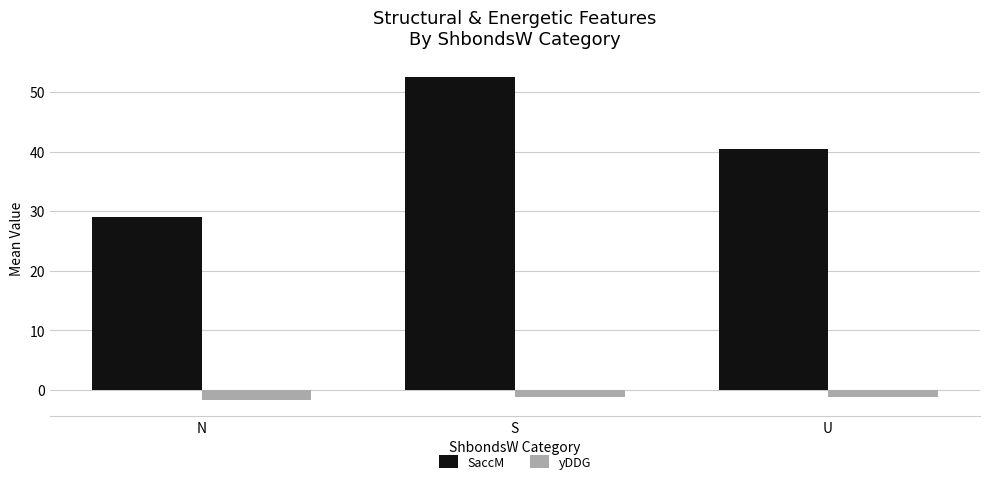

What is the label of the 1st bar from the left?

N